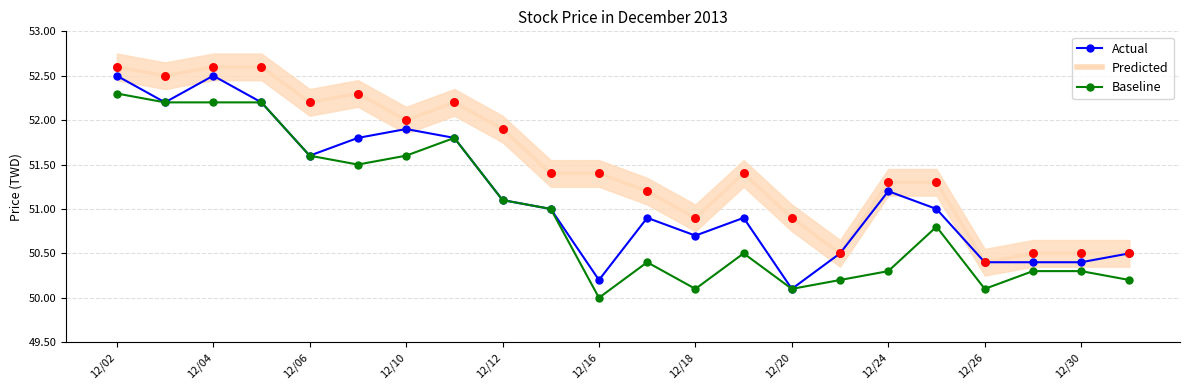

Which series has the largest total across all categories?

Predicted